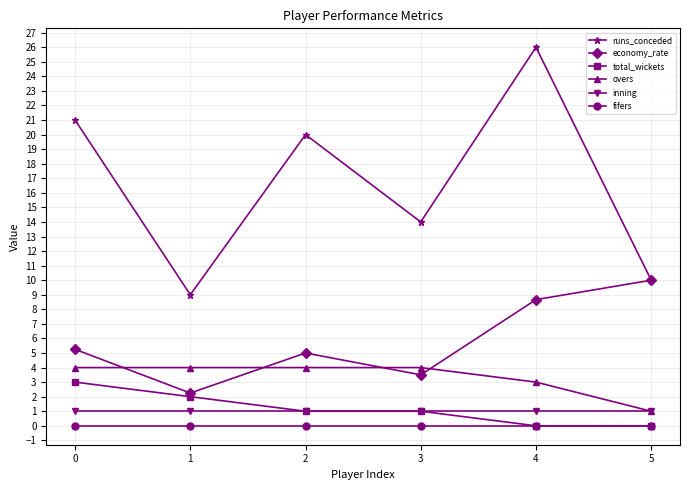

True or false: overs and total_wickets cross at least once.

False